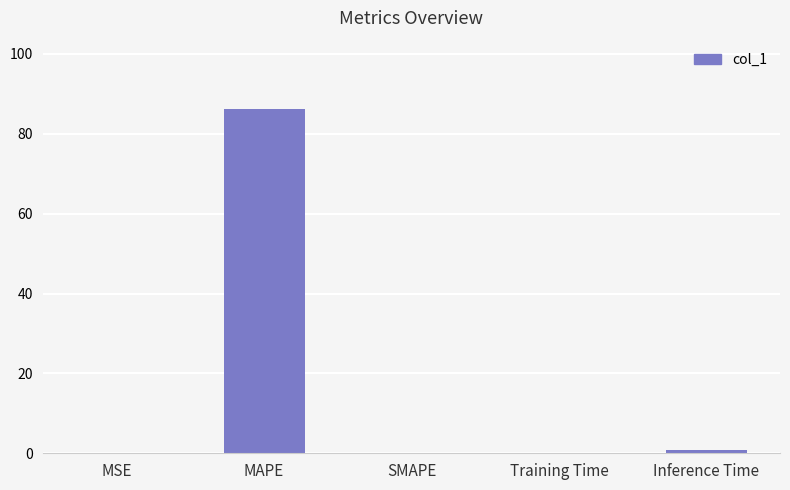

What is the greatest value displayed?

86.1